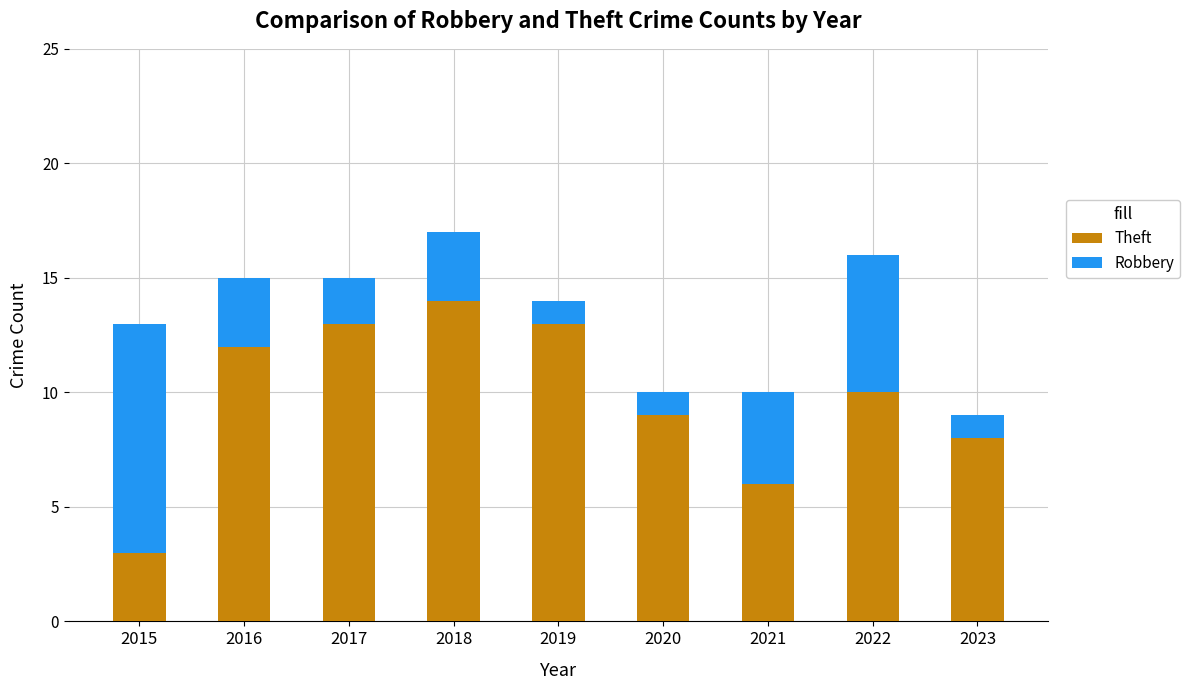

At which label does Theft reach its peak?

2018